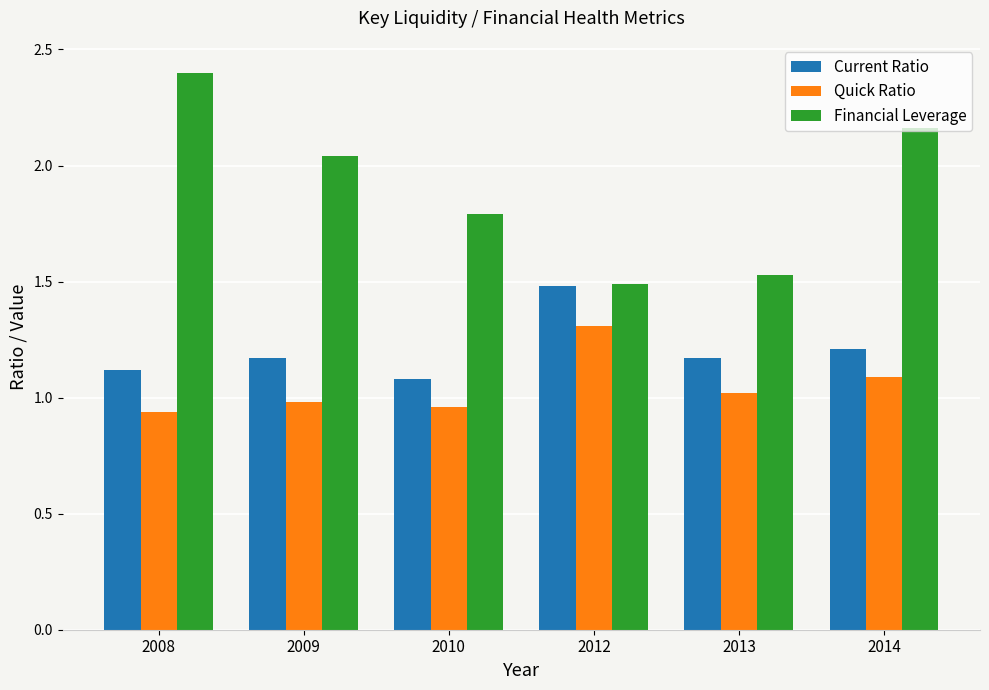

Is it true that Financial Leverage equals 3.5 at 2009?

False